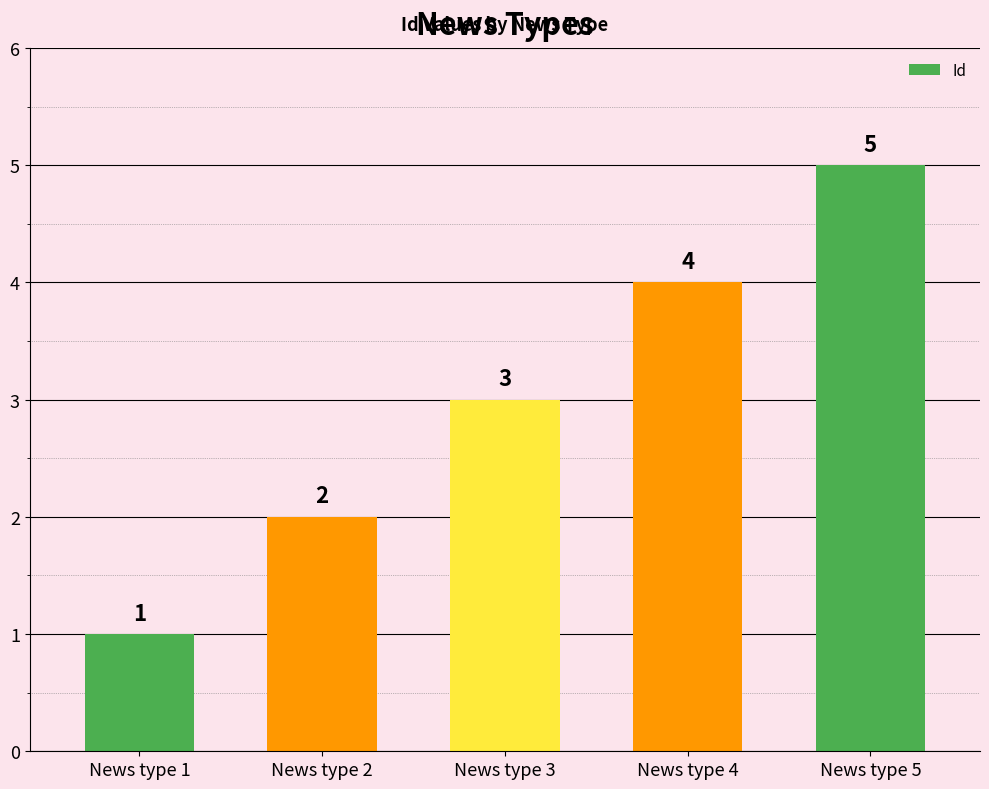

What is the minimum value shown in the chart?

1